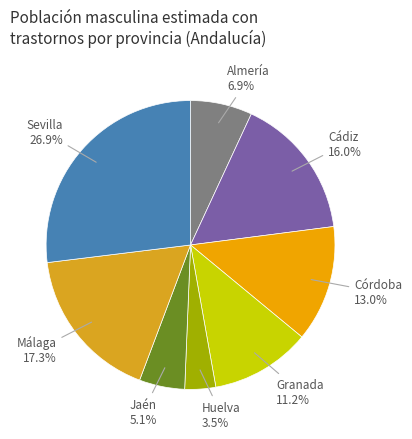

What is the smallest slice in the pie chart?

Huelva